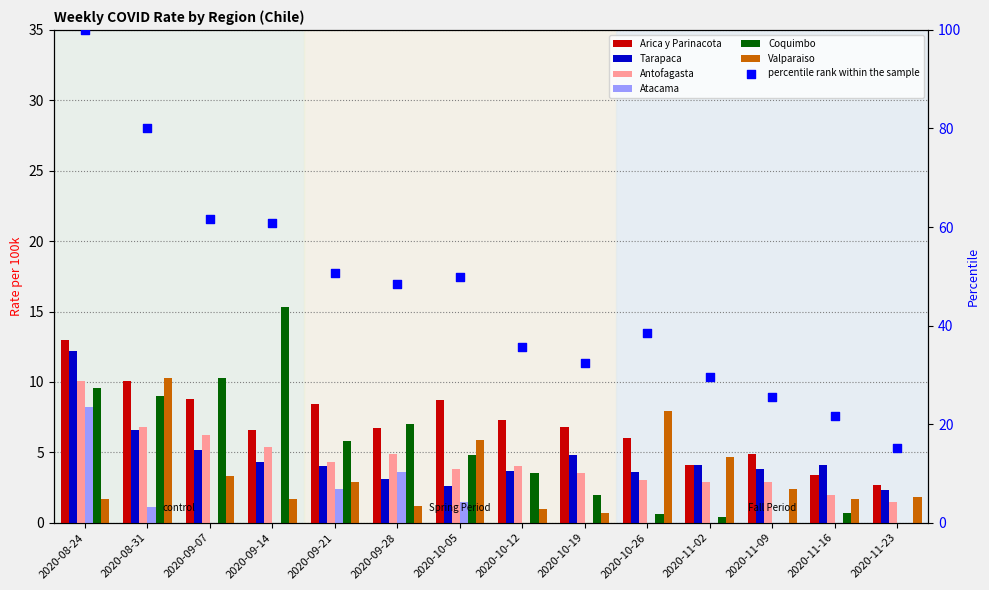

What is the total value across all series at 2020-08-24?

54.8